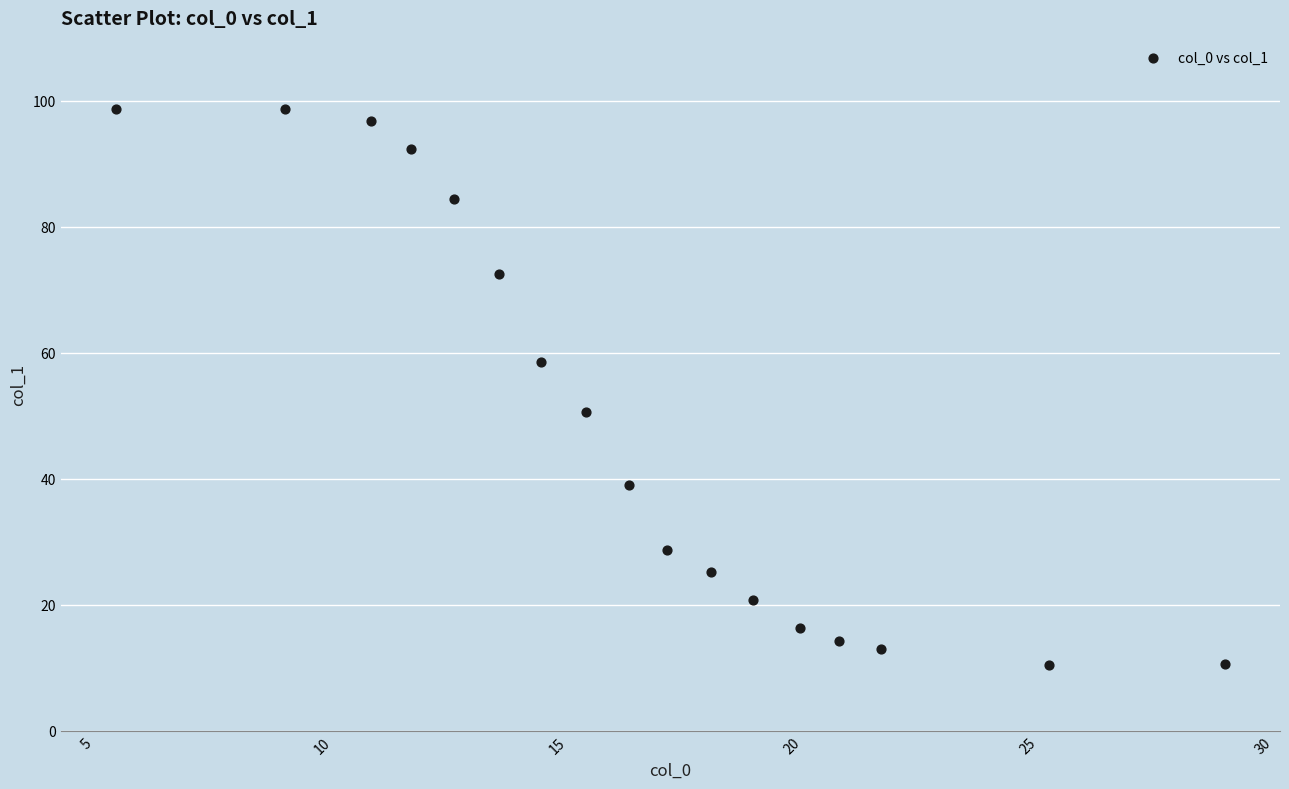

What Y value in the scatter plot is closest to 54?

50.6